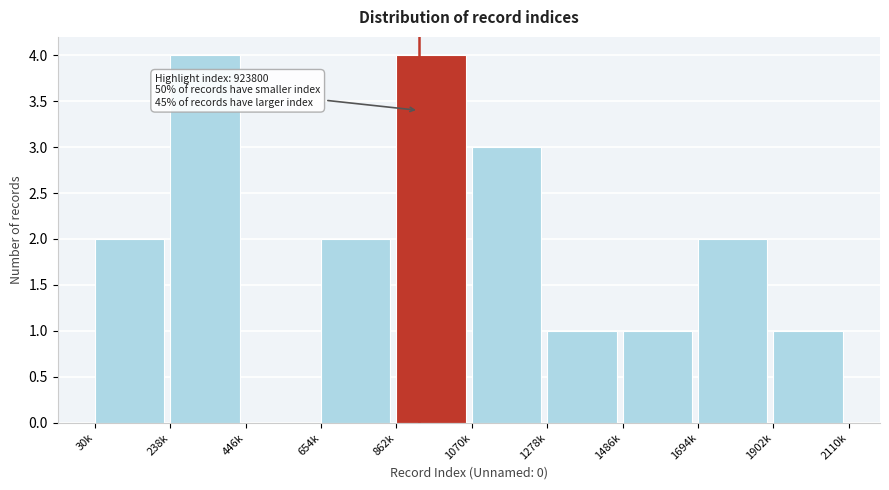

Reading left to right, transcribe all the data shown in this chart.

30k=2	238k=4	446k=0	654k=2	862k=4	1070k=3	1278k=1	1486k=1	1694k=2	1902k=1